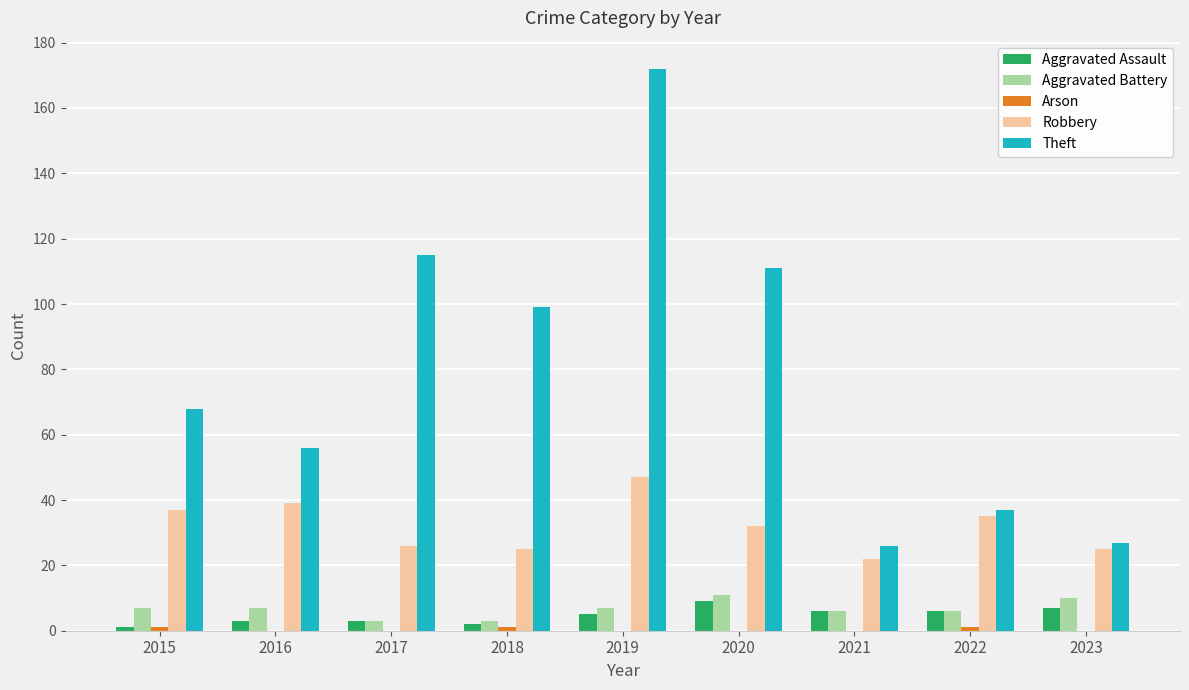

The value of Theft at 2018 is 146. True or false?

False